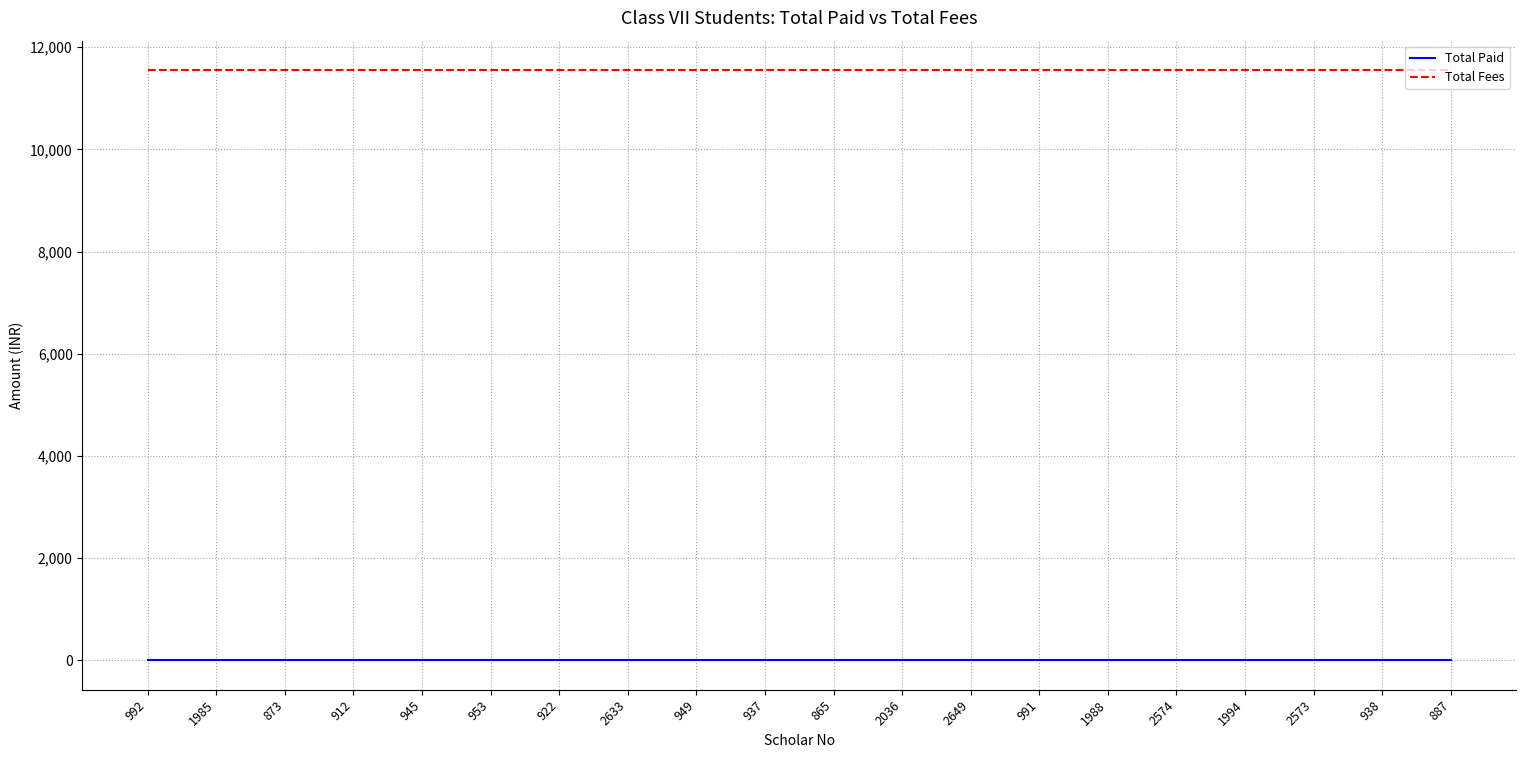

Is the value of Total Fees at 945 greater than the value of Total Paid at 2574?

Yes